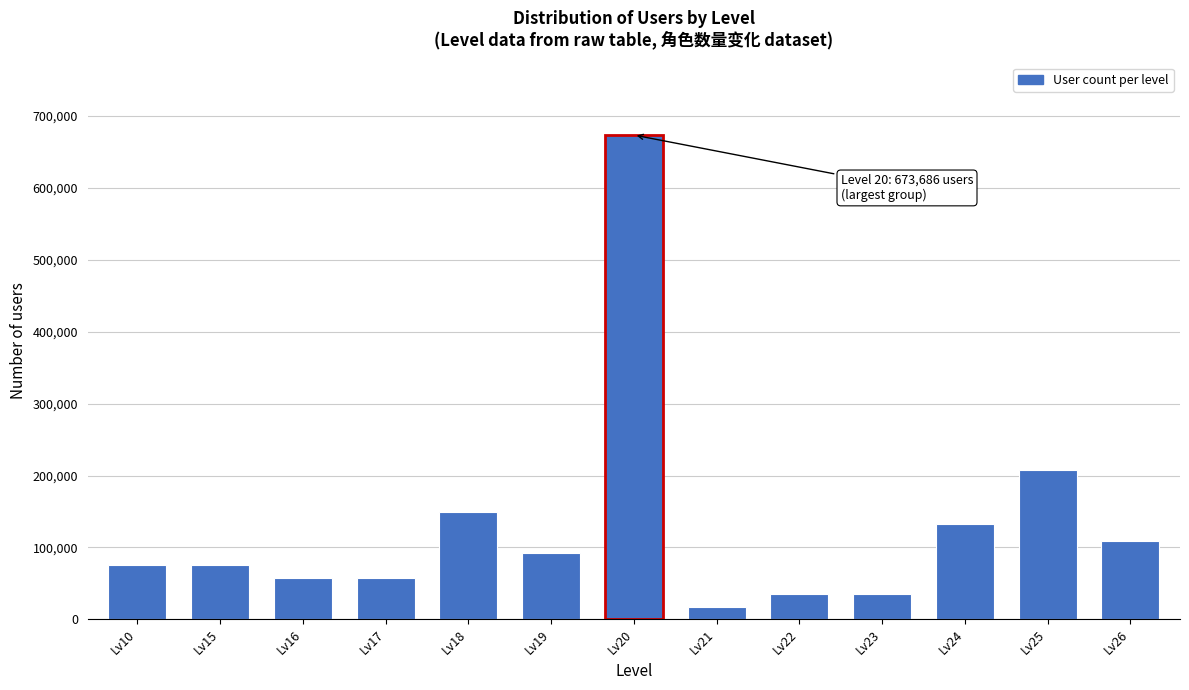

Reading right to left, what are all the values shown in this chart?

109402	207288	132434	34548	34548	17274	673686	92128	149708	57580	57580	74854	74854